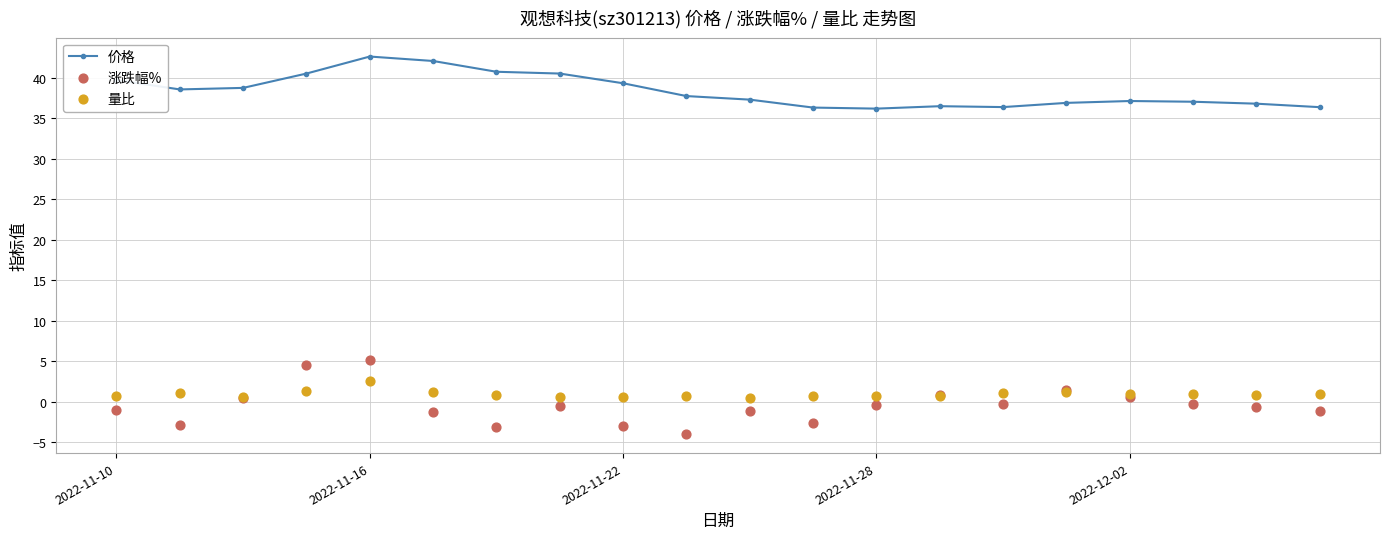

Which series reaches the maximum Y coordinate?

价格